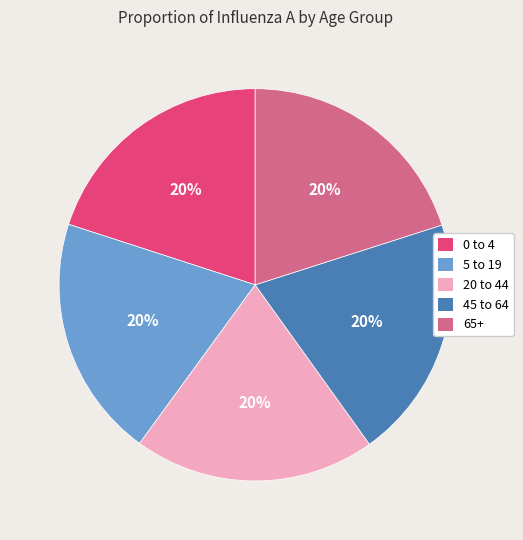

Do 0 to 4 and 20 to 44 together represent more than half of the pie?

No